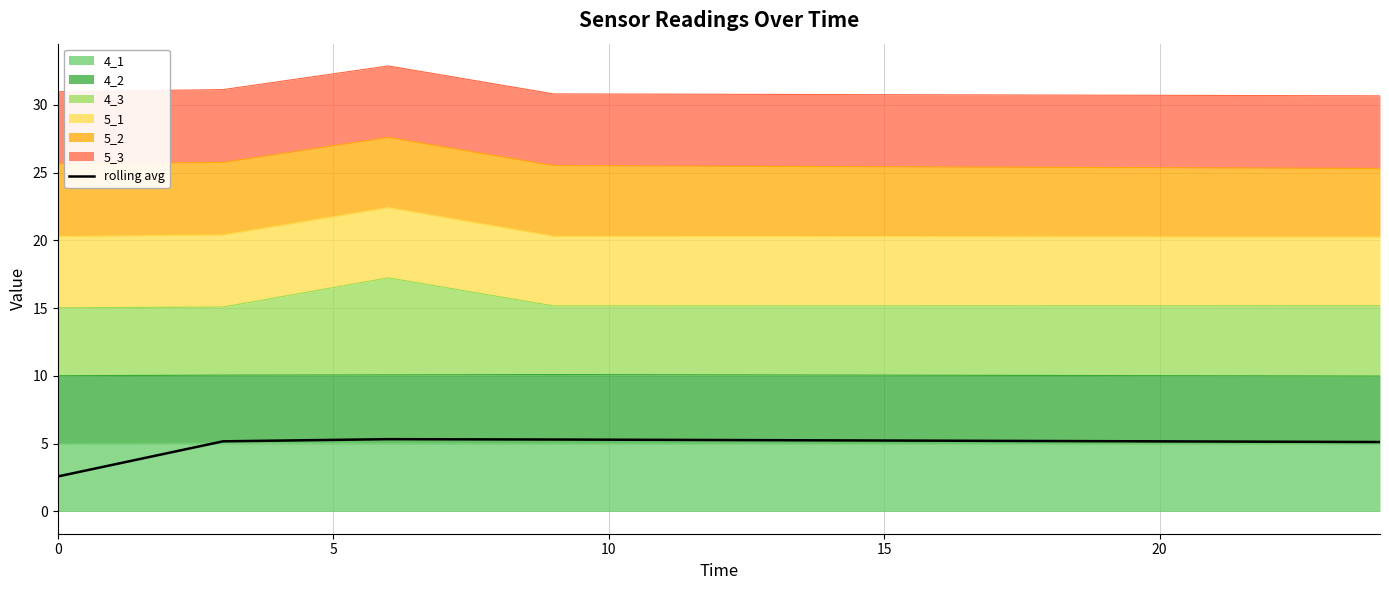

What is the value of the 2nd point from the left?

5.2